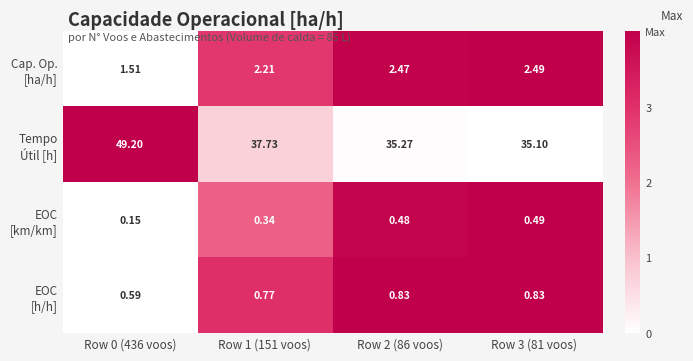

How many distinct data groups are displayed?

4